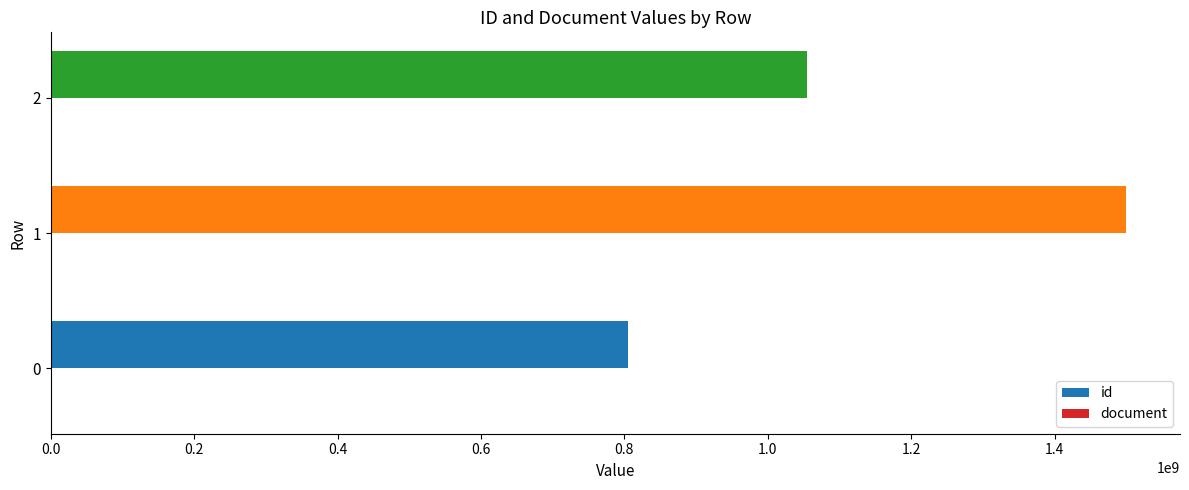

Which series changed the most between 0 and 1?

id